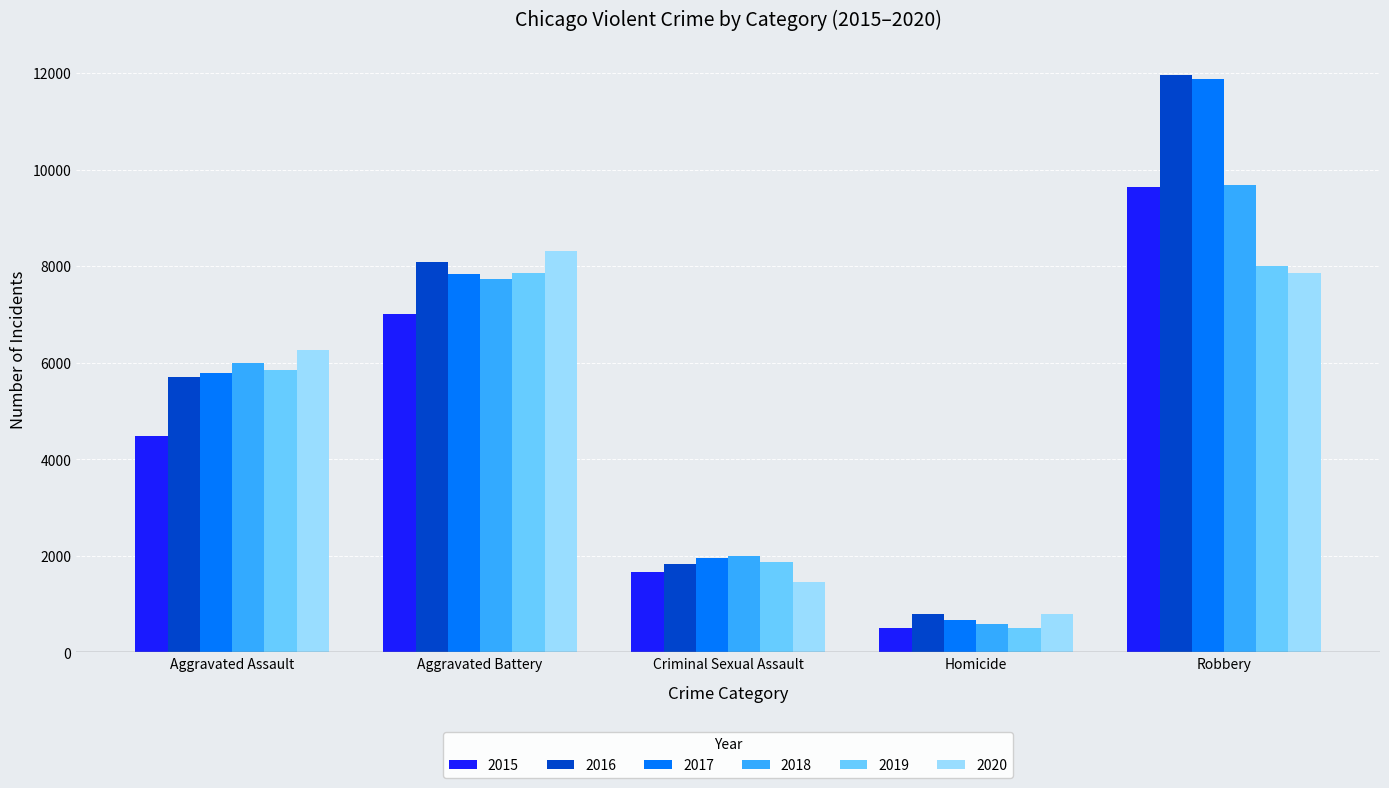

Does the chart contain any negative values?

No